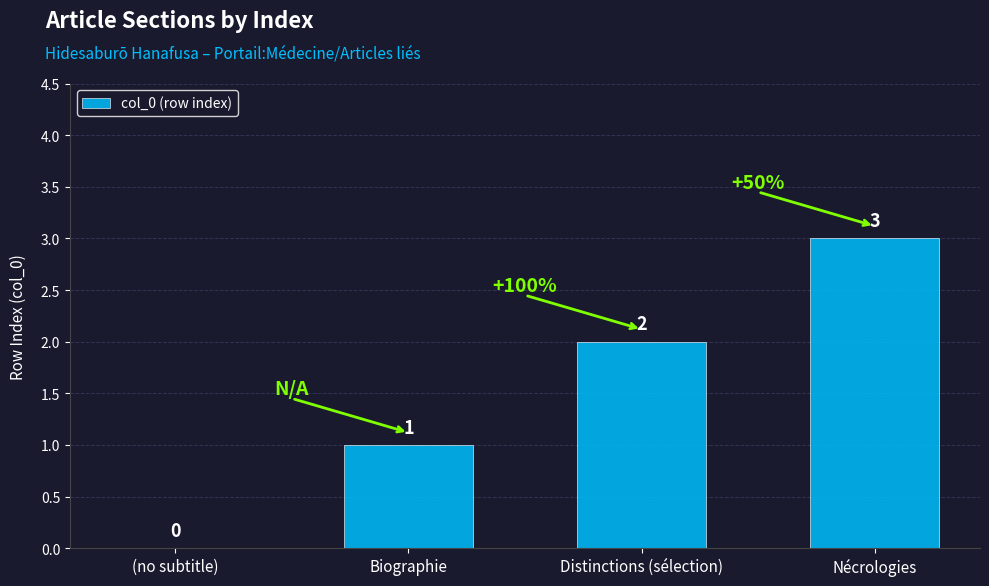

What is the sum of the values at Nécrologies and Distinctions (sélection)?

5